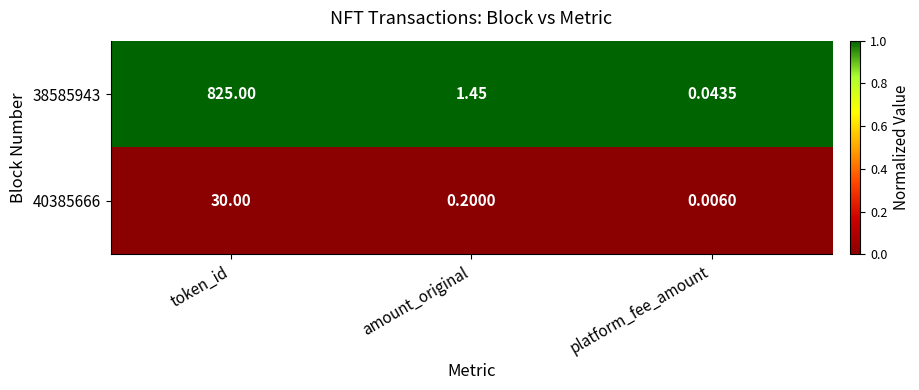

Is the value of 38585943 at platform_fee_amount greater than the value of 40385666 at amount_original?

No